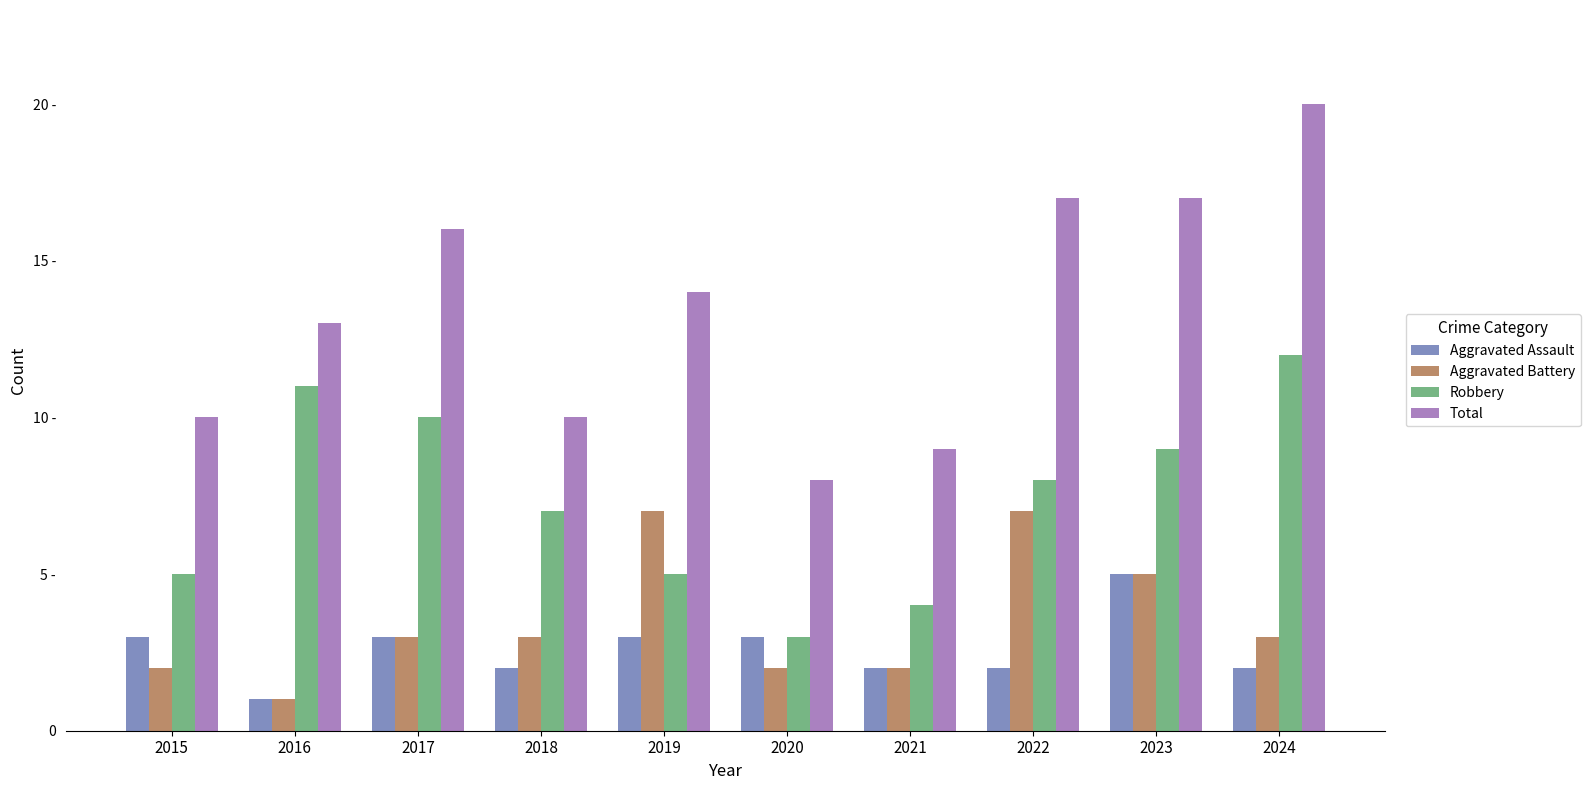

Reading left to right, what are all the values shown in this chart?

Aggravated Assault: 2015=3	2016=1	2017=3	2018=2	2019=3	2020=3	2021=2	2022=2	2023=5	2024=2
Aggravated Battery: 2015=2	2016=1	2017=3	2018=3	2019=7	2020=2	2021=2	2022=7	2023=5	2024=3
Robbery: 2015=5	2016=11	2017=10	2018=7	2019=5	2020=3	2021=4	2022=8	2023=9	2024=12
Total: 2015=10	2016=13	2017=16	2018=10	2019=14	2020=8	2021=9	2022=17	2023=17	2024=20